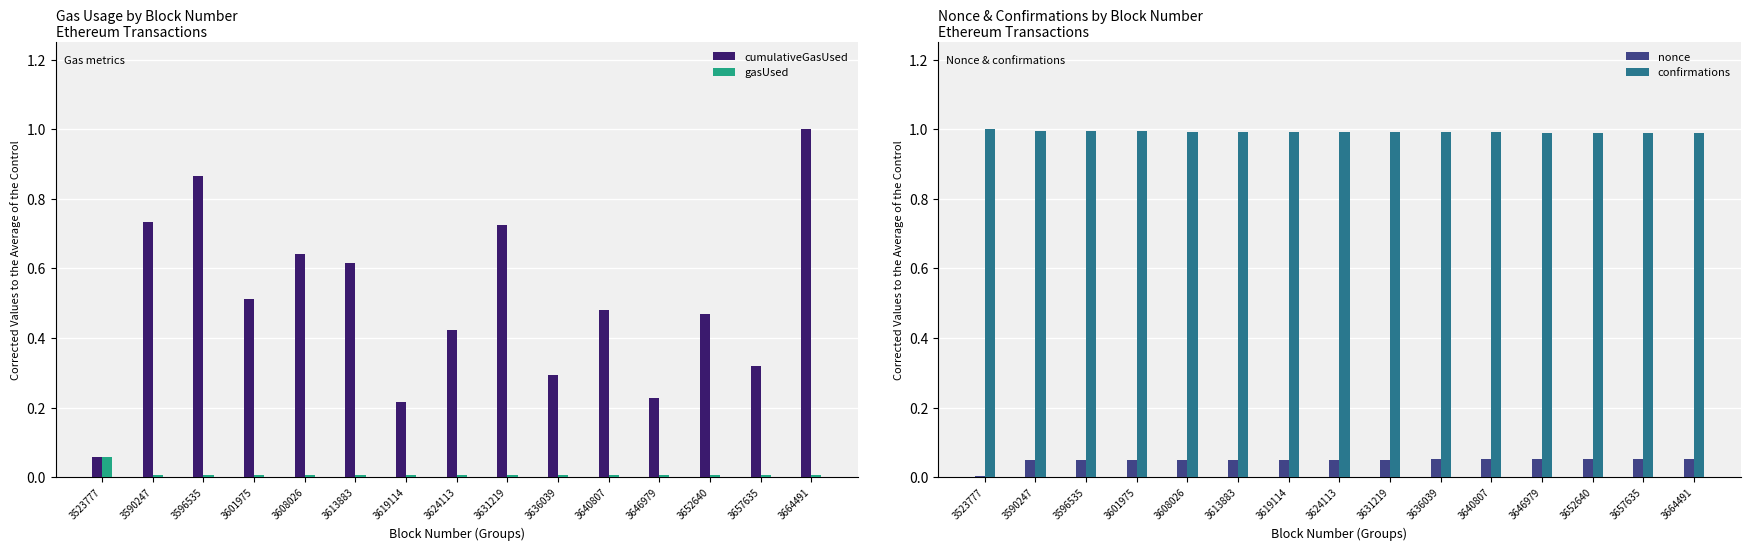

What is the difference between the maximum and minimum values in the nonce series?

0.1